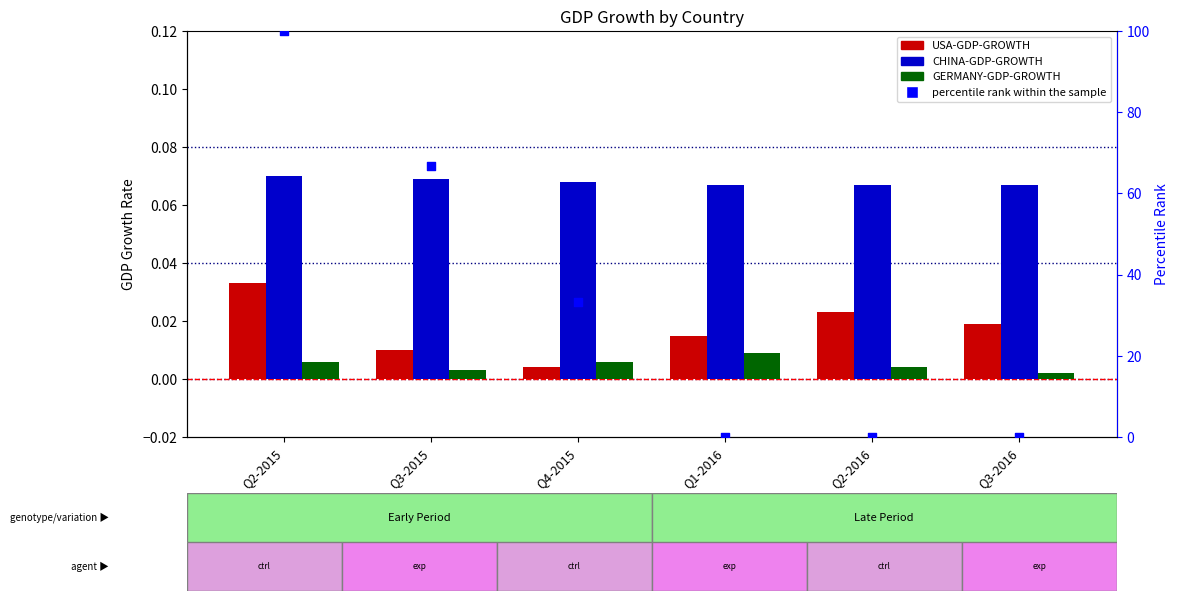

Which series has the largest total across all categories?

percentile rank within the sample